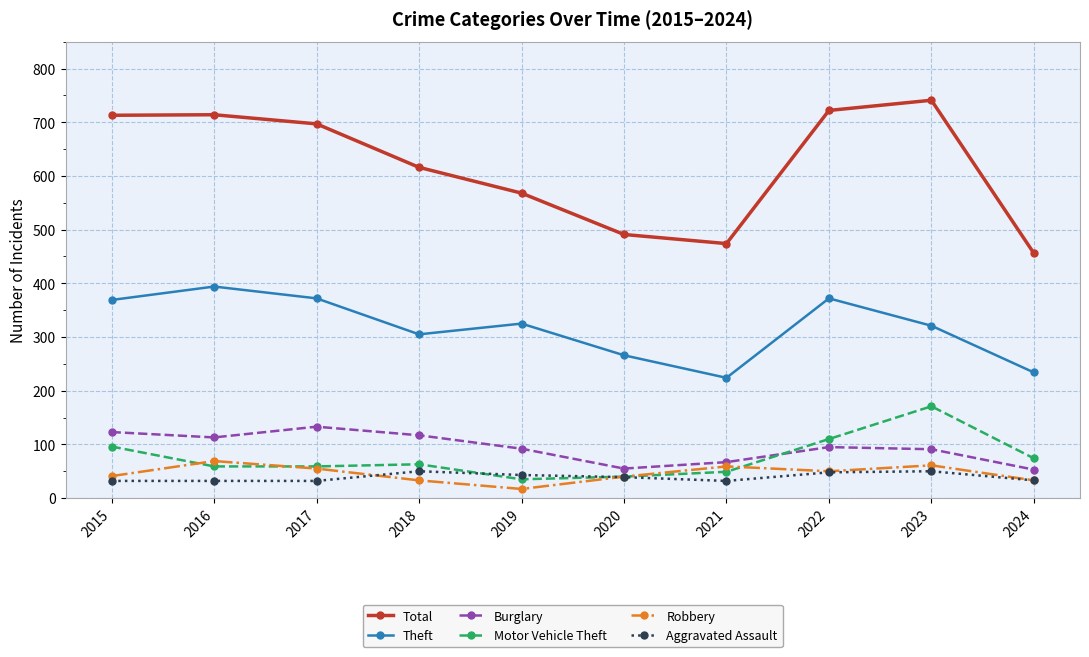

How many data points does each series have?

10